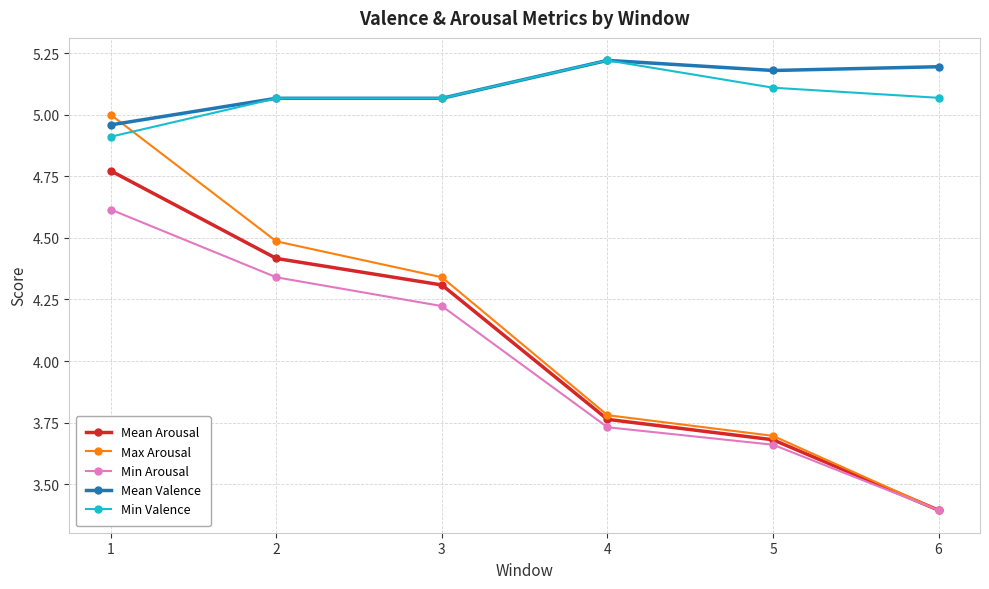

What is the minimum value for Max Arousal?

3.4